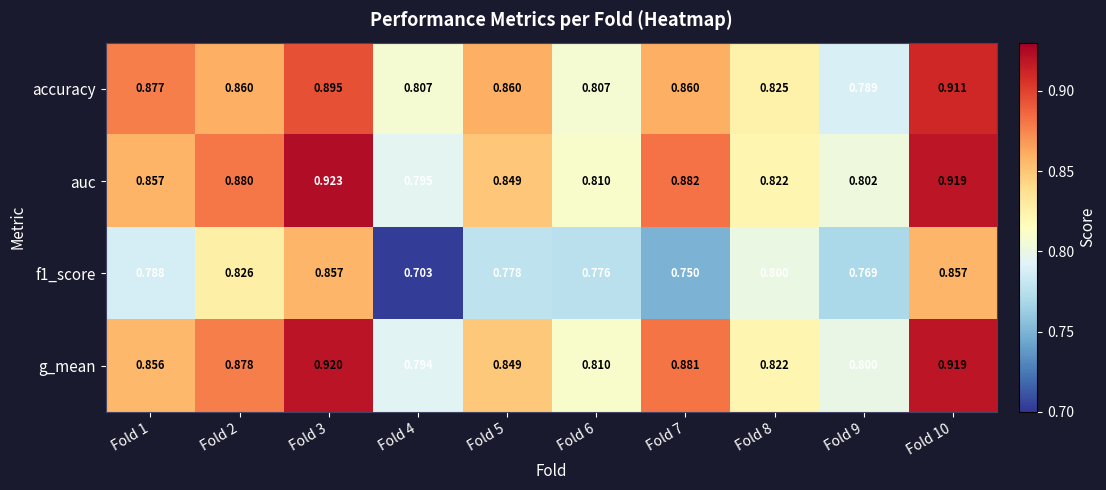

Which series has the widest spread of values?

f1_score